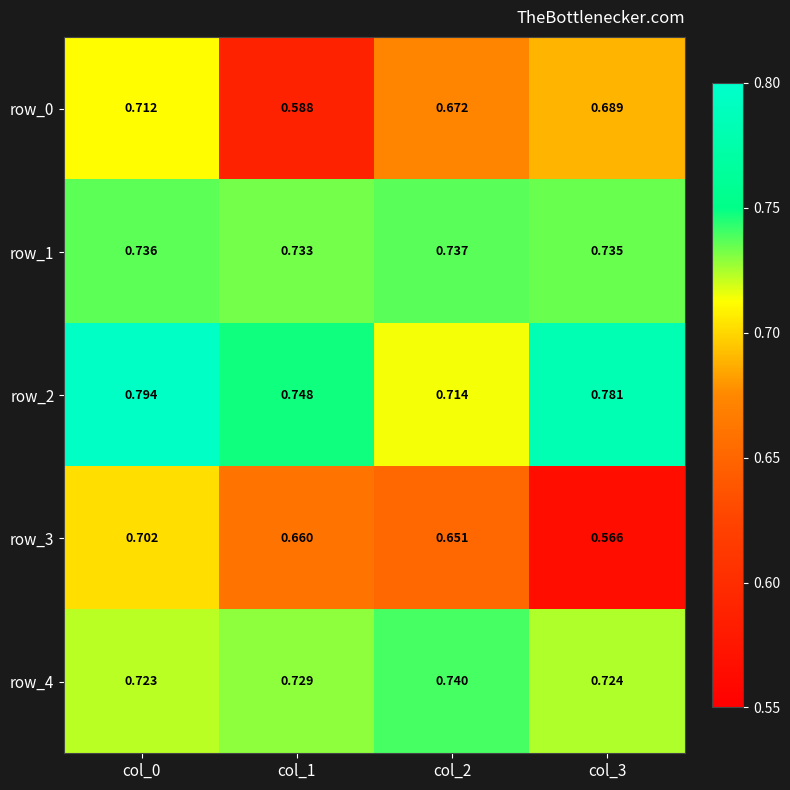

Count the number of data series in this chart.

5